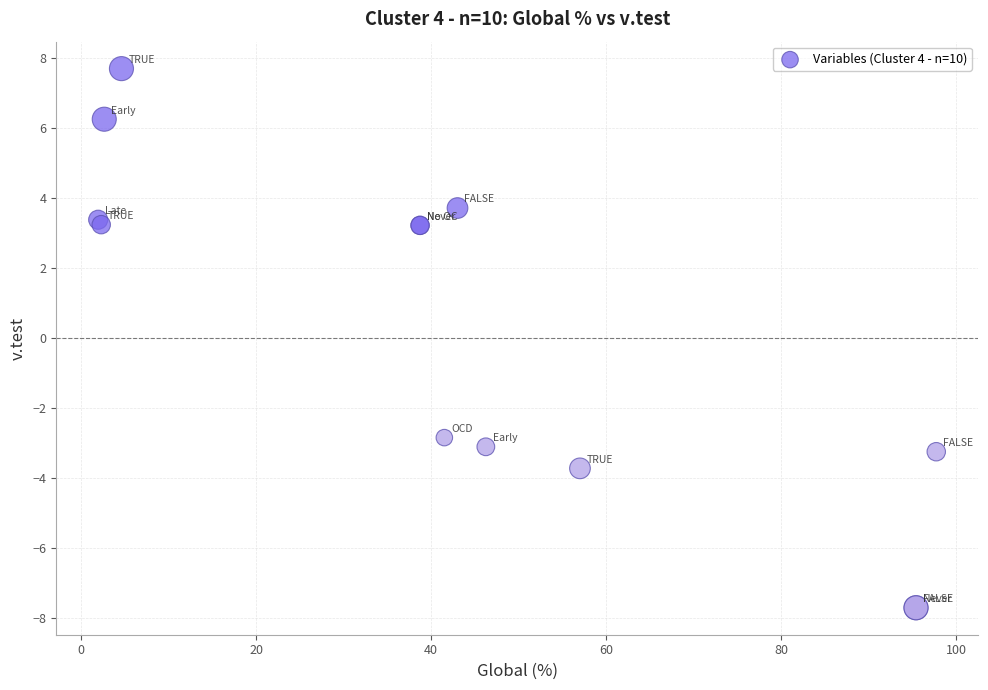

What Y value in the scatter plot is closest to 0?

-2.8